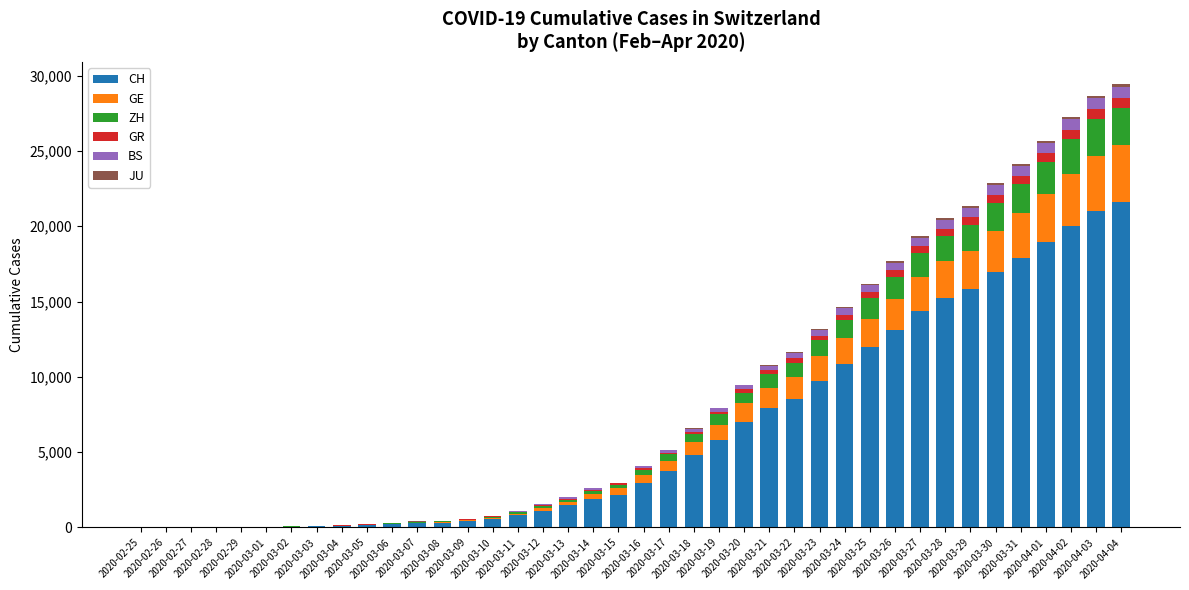

What is the sum of all CH values?

257890